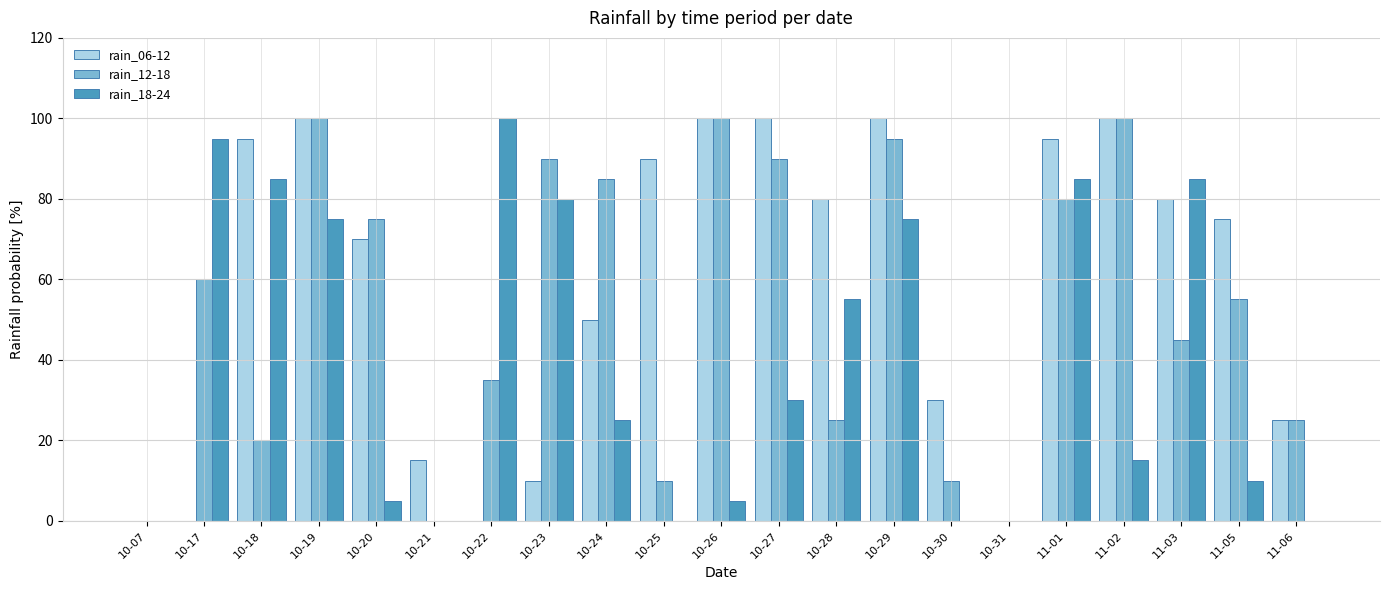

What is the greatest value displayed?

100